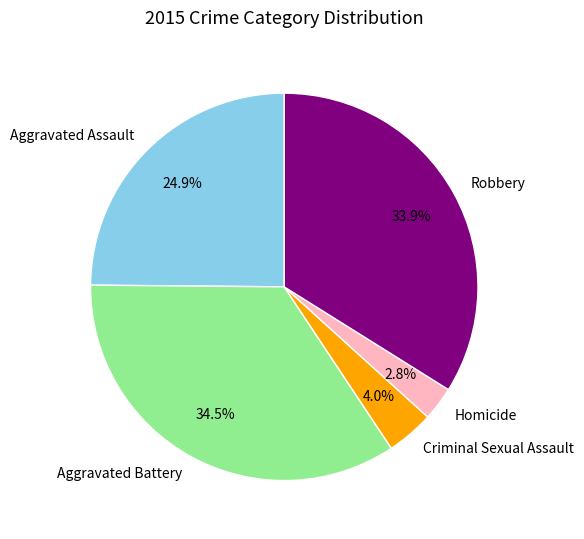

The Aggravated Assault slice represents 25% of the pie. True or false?

True